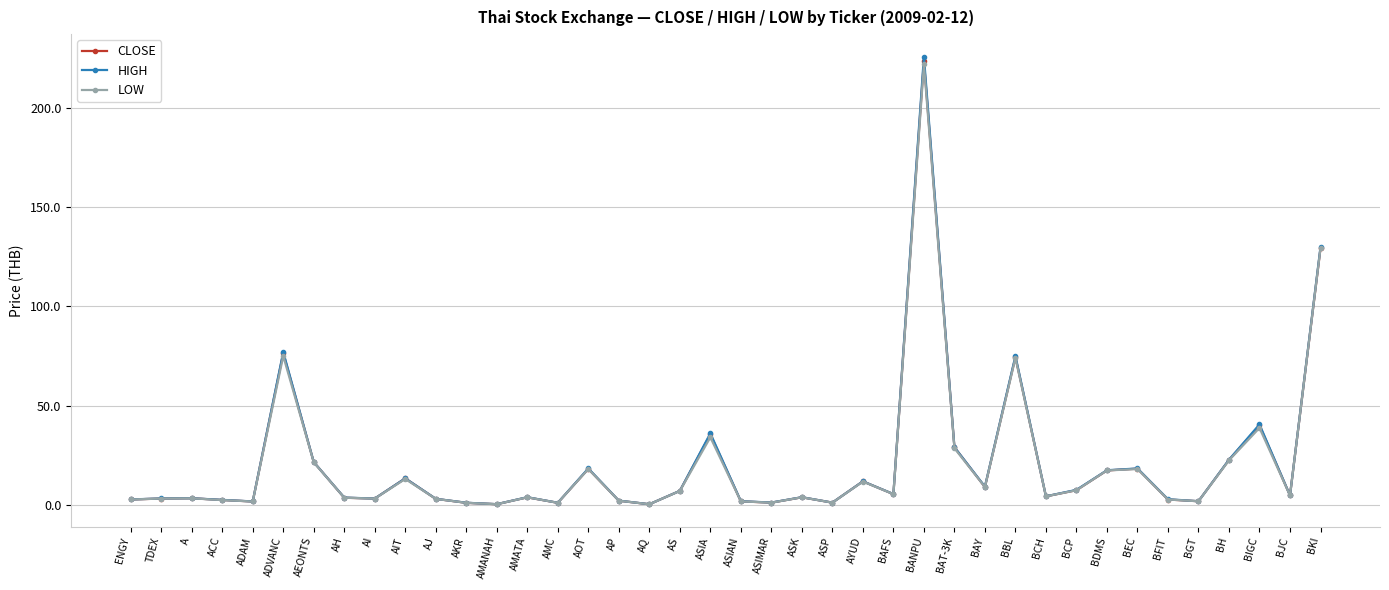

At which category is the sum across all series the highest?

BANPU